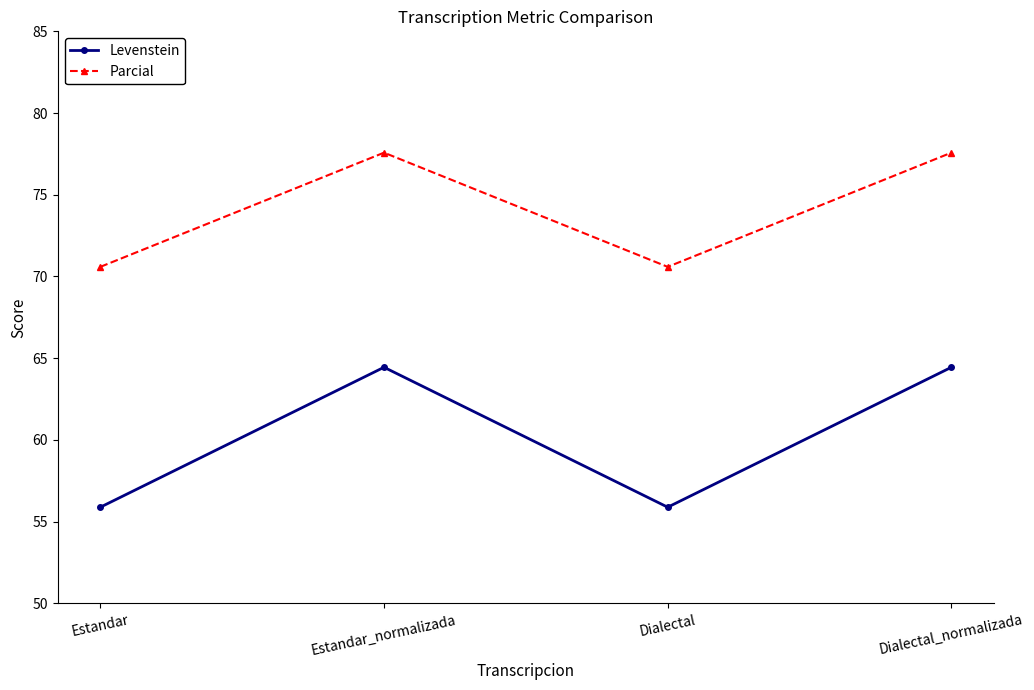

Which series has the largest range (max minus min)?

Levenstein